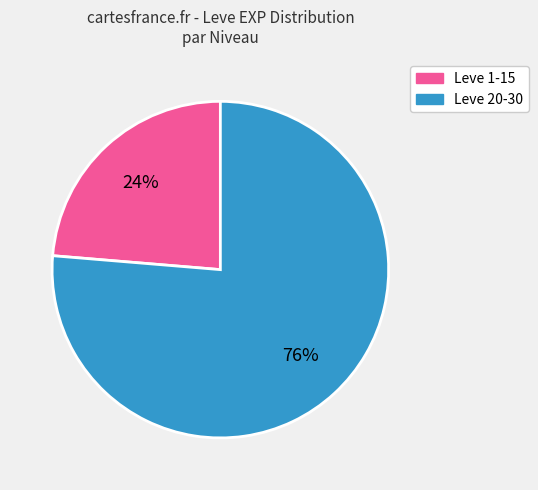

To the nearest percent, what is the average slice percentage?

50%